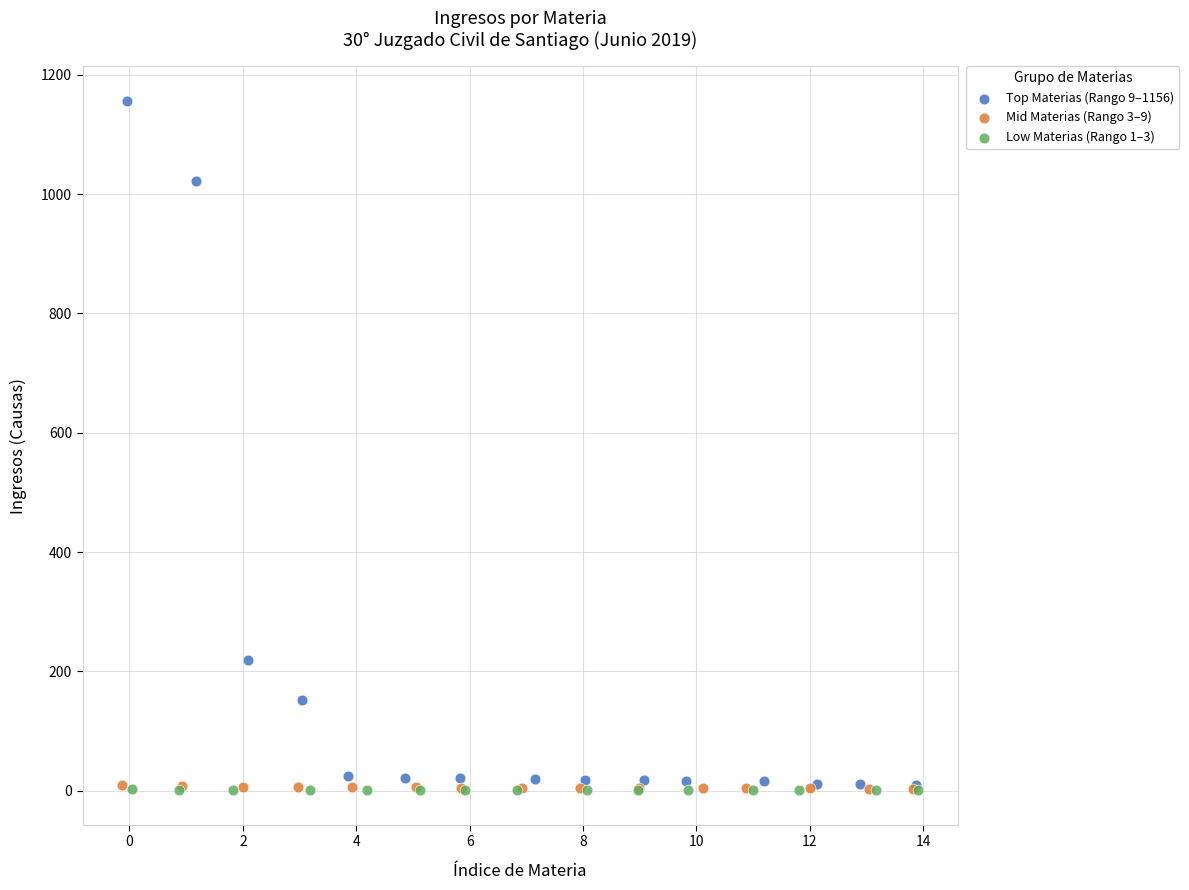

Which series has the widest spread of Y values?

Top Materias (Rango 9–1156)